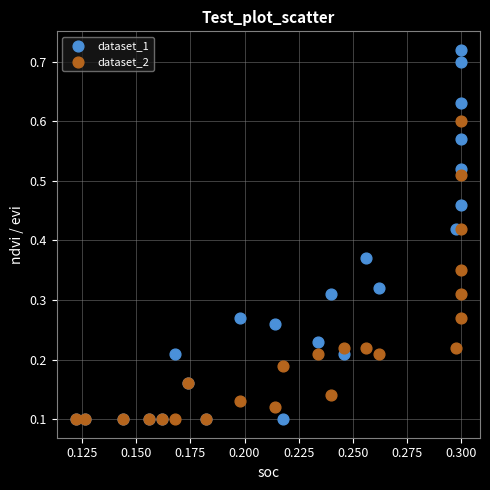

Which series reaches the maximum Y coordinate?

dataset_1